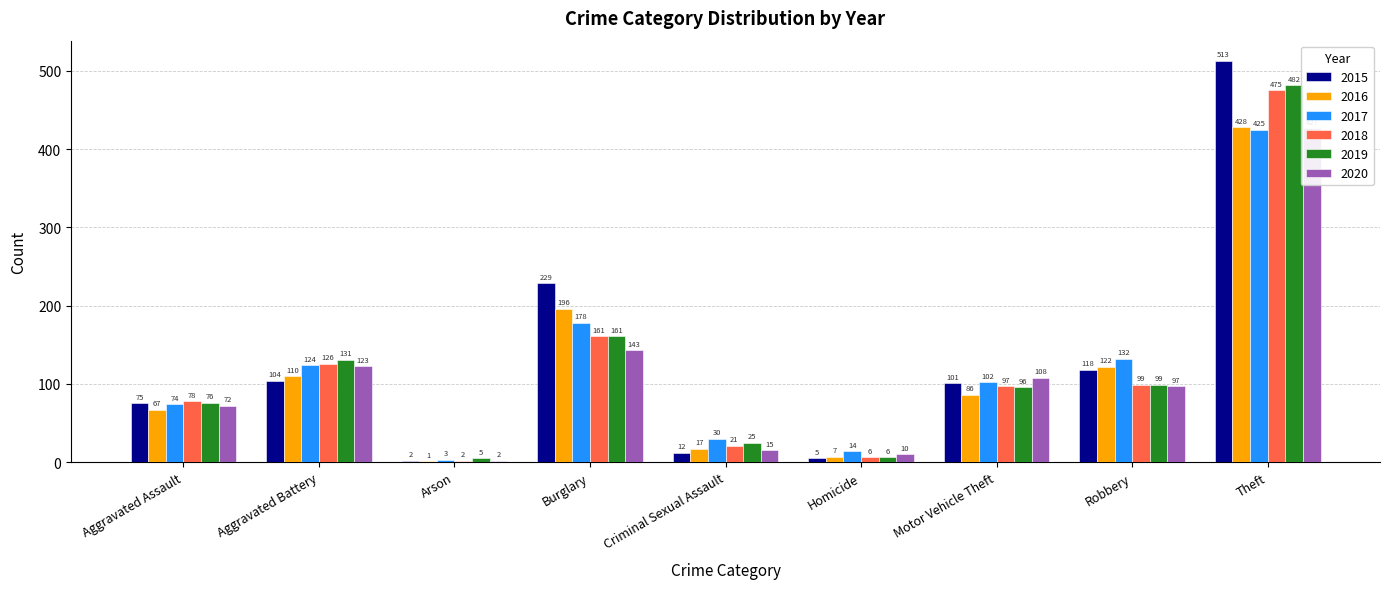

Which category has the highest value in the 2015 series?

Theft